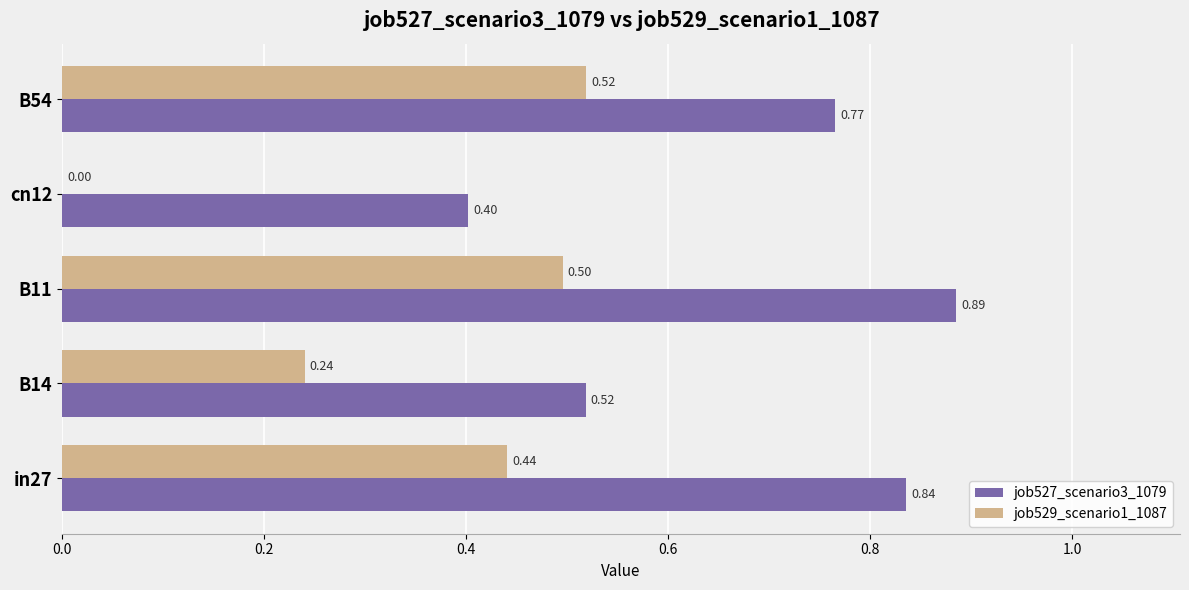

Which series has the widest spread of values?

job529_scenario1_1087